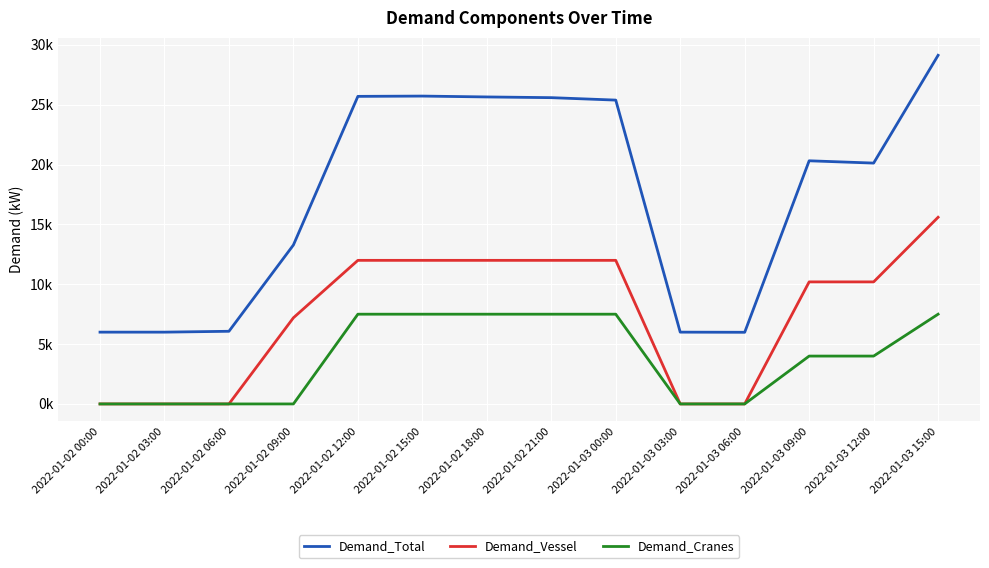

What are all the series names shown in the legend?

Demand_Total, Demand_Vessel, Demand_Cranes